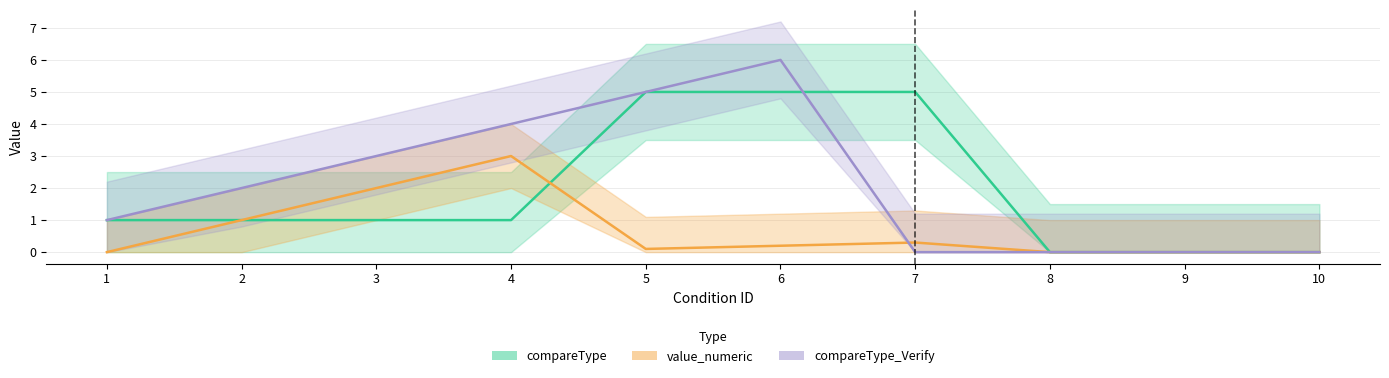

At how many categories does at least one series exceed 2?

5